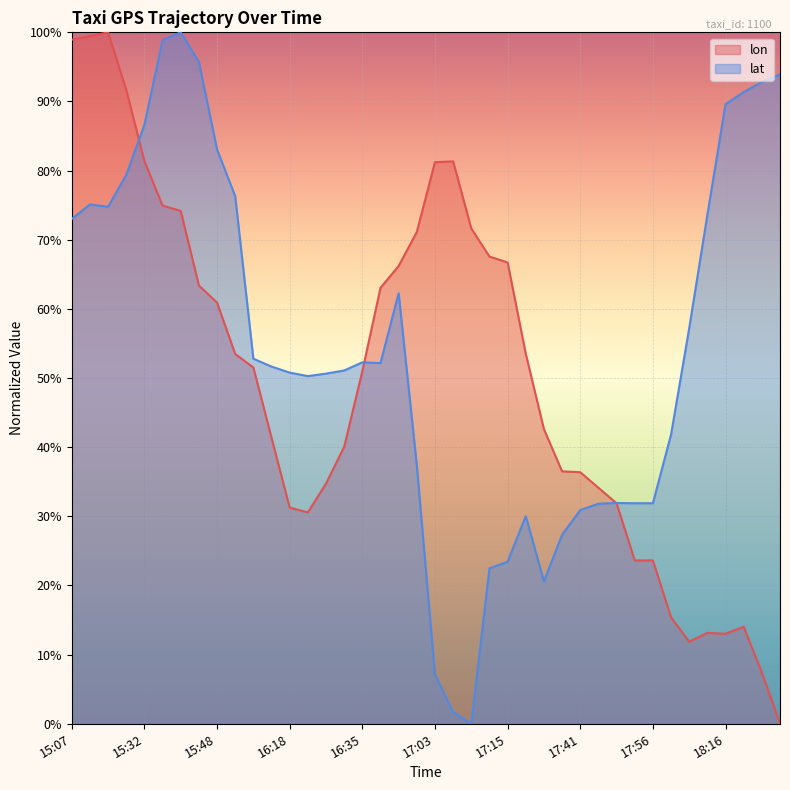

At which label is lon closest to 50?

16:35